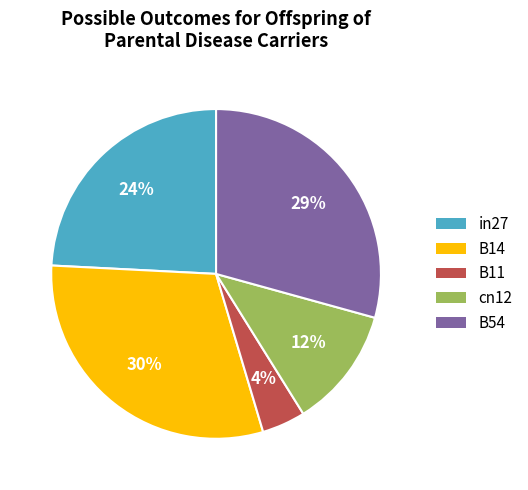

Which category has the biggest portion of the pie?

B14